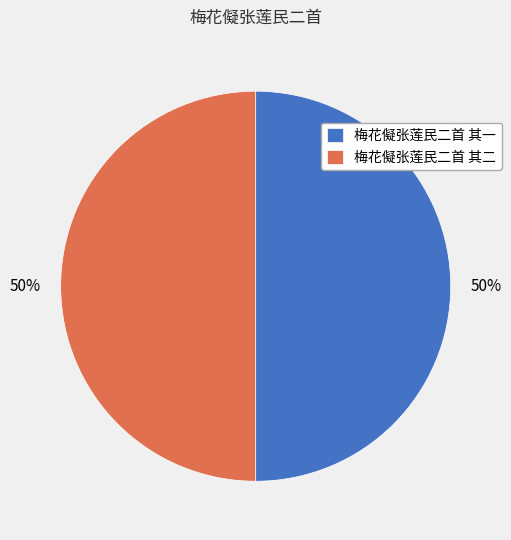

Combined, do 梅花儗张莲民二首 其一 and 梅花儗张莲民二首 其二 account for over 50%?

Yes